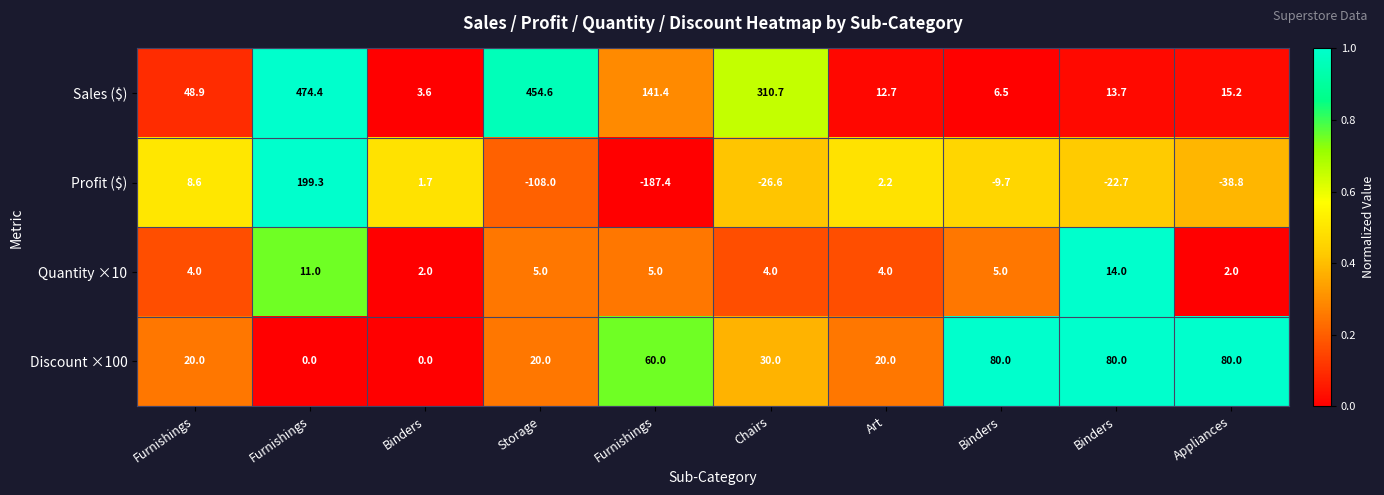

Between Art and Binders, which is larger?

Art